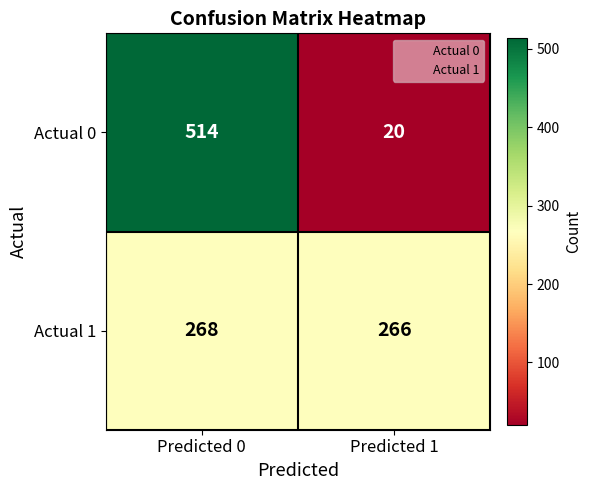

The value of Actual 1 at Predicted 0 is 141. True or false?

False